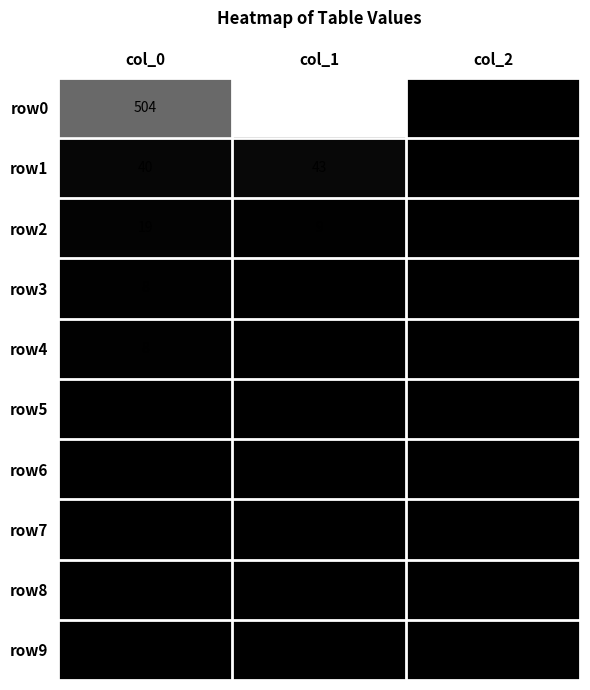

True or false: row1 has a value of 16 at col_0.

False